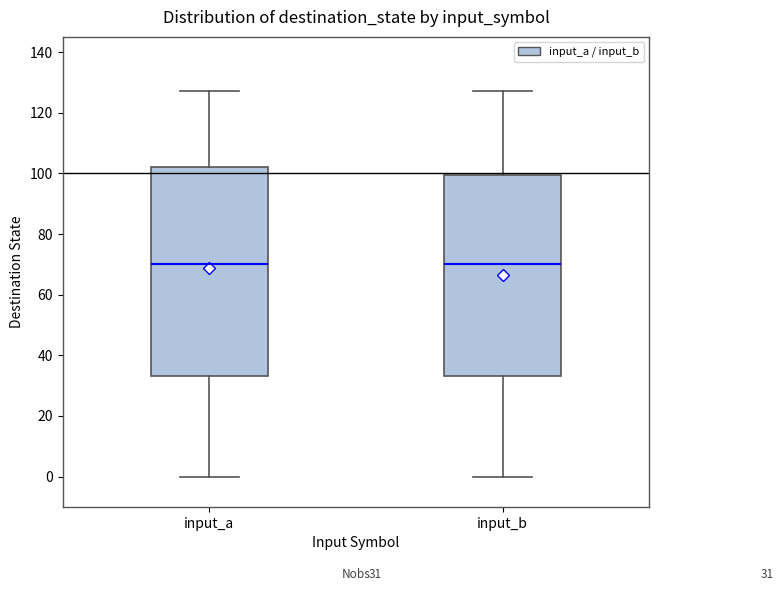

Comparing the boxes themselves (not the whiskers), which one is the tallest?

input_a